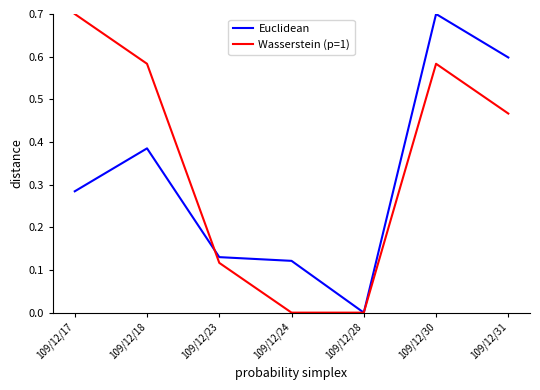

At which category is the sum across all series the highest?

109/12/30